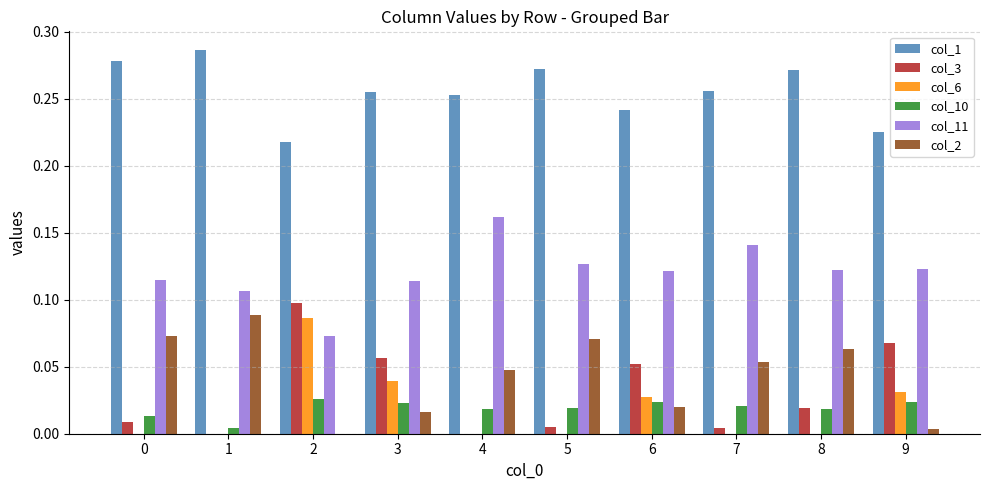

How many series are shown in this chart?

6